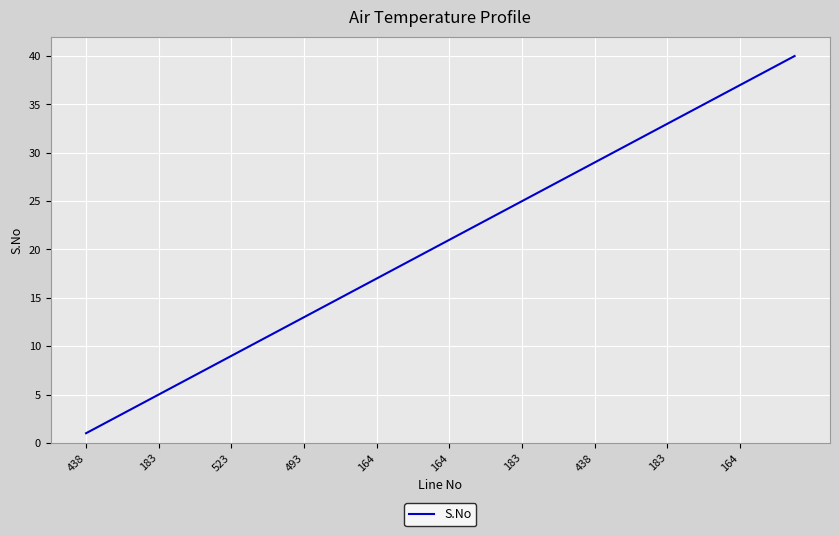

Reading left to right, transcribe all the data shown in this chart.

1	2	3	4	5	6	7	8	9	10	11	12	13	14	15	16	17	18	19	20	21	22	23	24	25	26	27	28	29	30	31	32	33	34	35	36	37	38	39	40